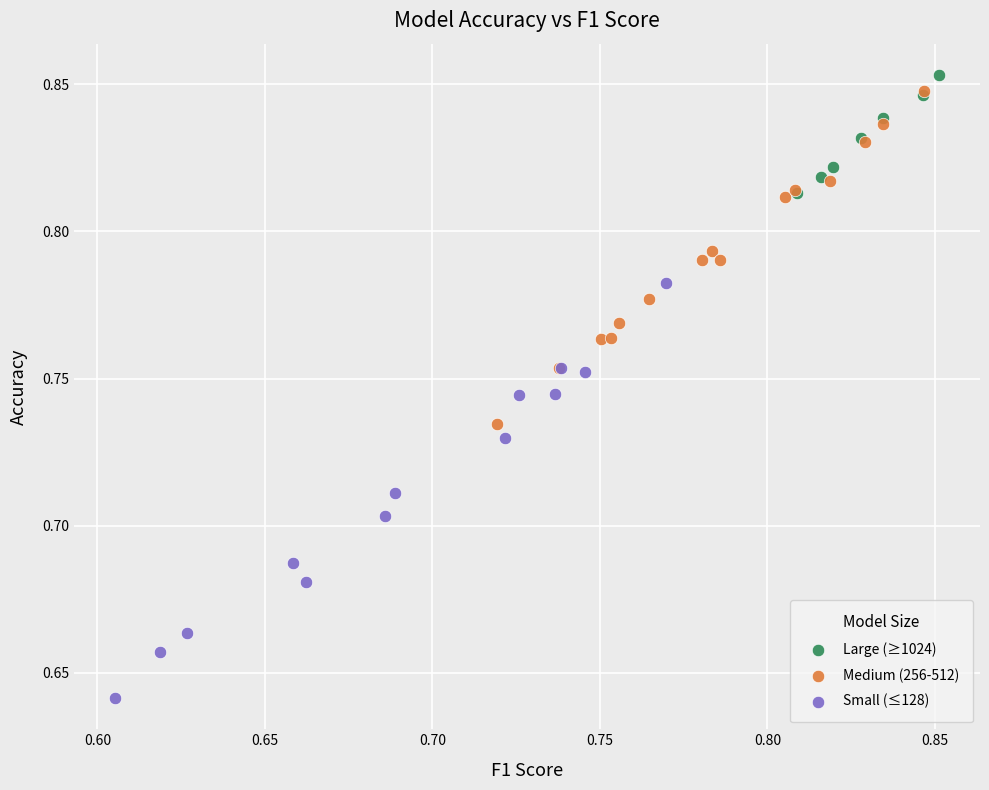

Which series has the largest Y range (max minus min)?

Small (≤128)